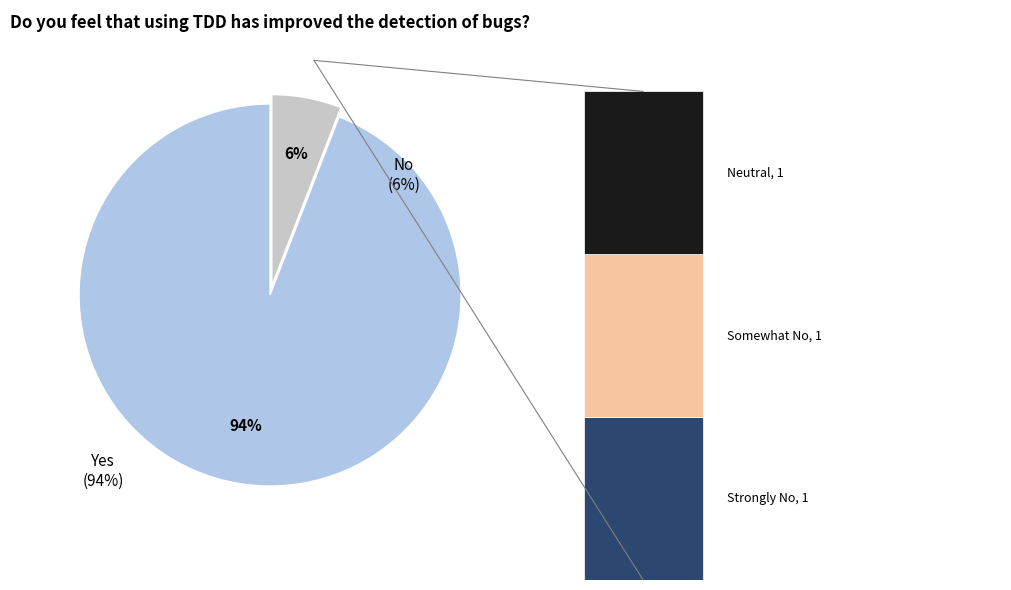

The Yes slice represents 94% of the pie. True or false?

True